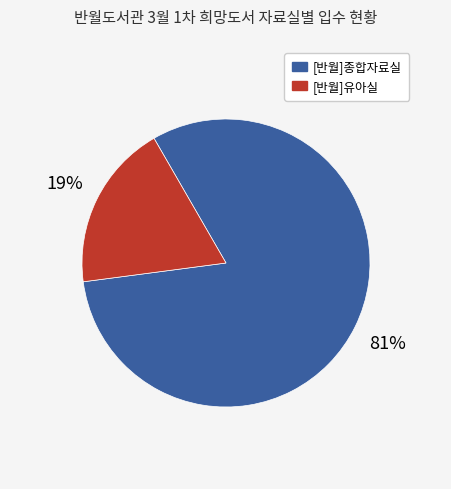

How many slices are in this pie chart?

2